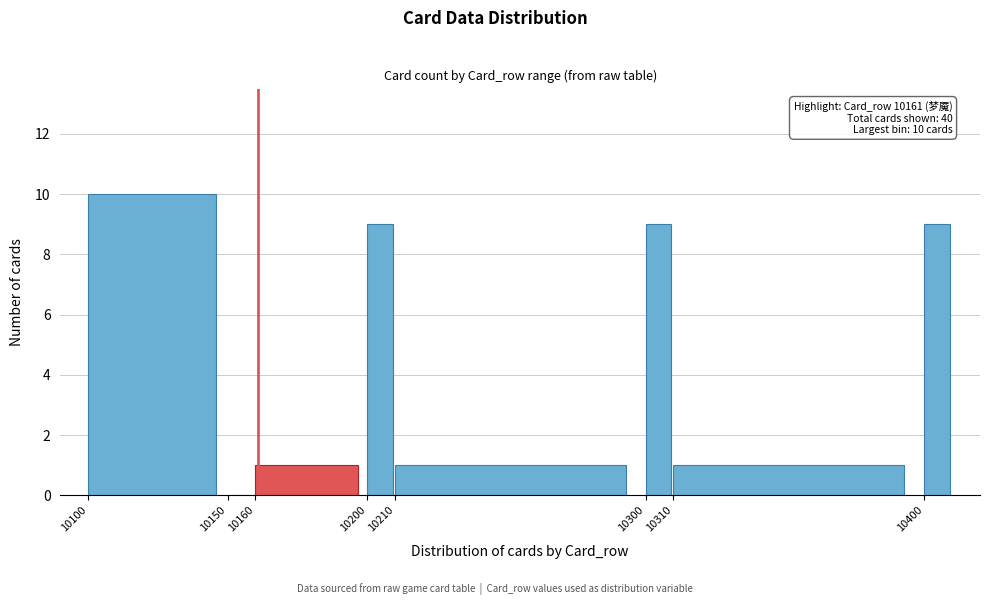

Reading right to left, list all the values displayed in this chart.

10400=9	10310=1	10300=9	10210=1	10200=9	10160=1	10150=0	10100=10